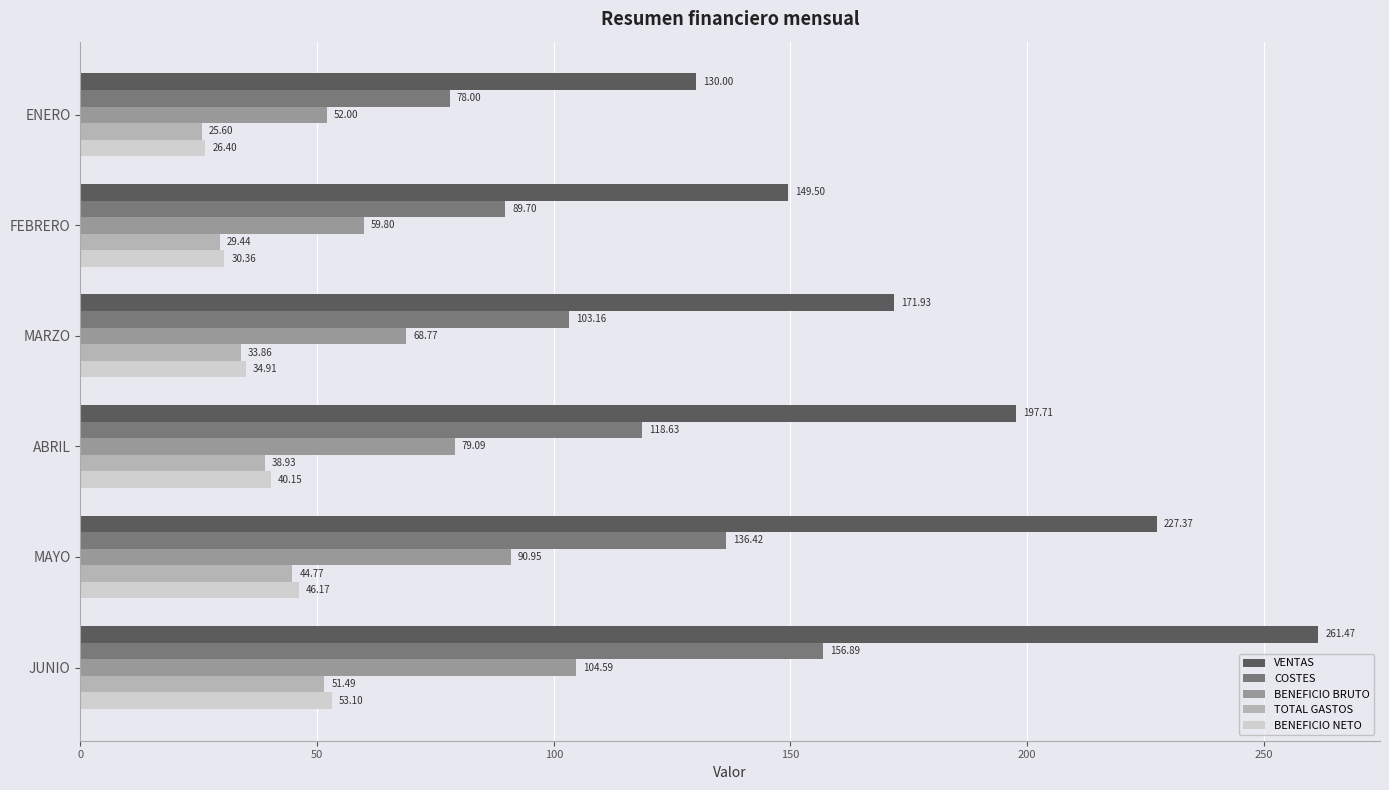

Which series has the largest total across all categories?

VENTAS